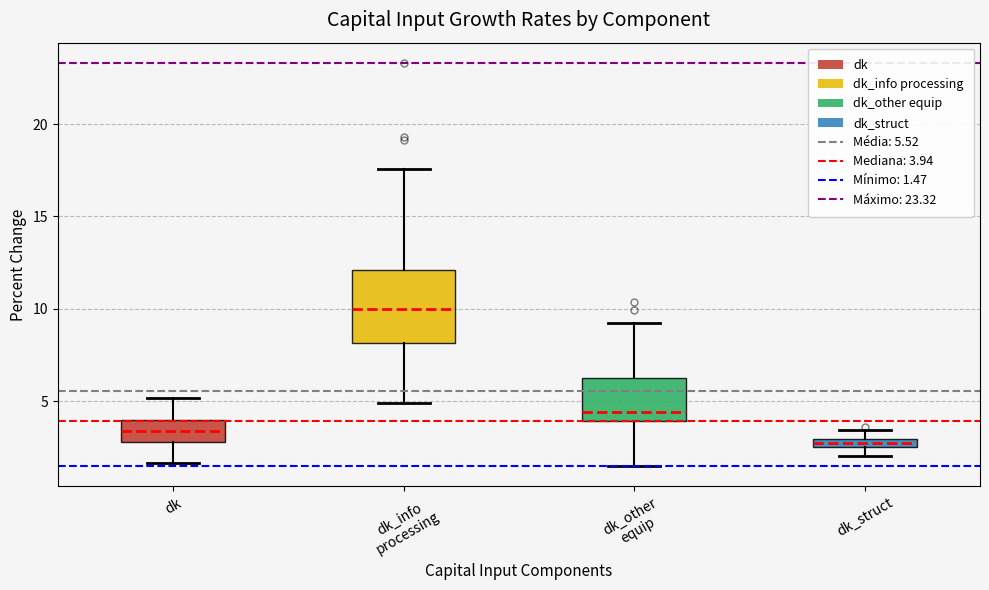

Comparing the boxes themselves (not the whiskers), which one is the tallest?

dk_info processing